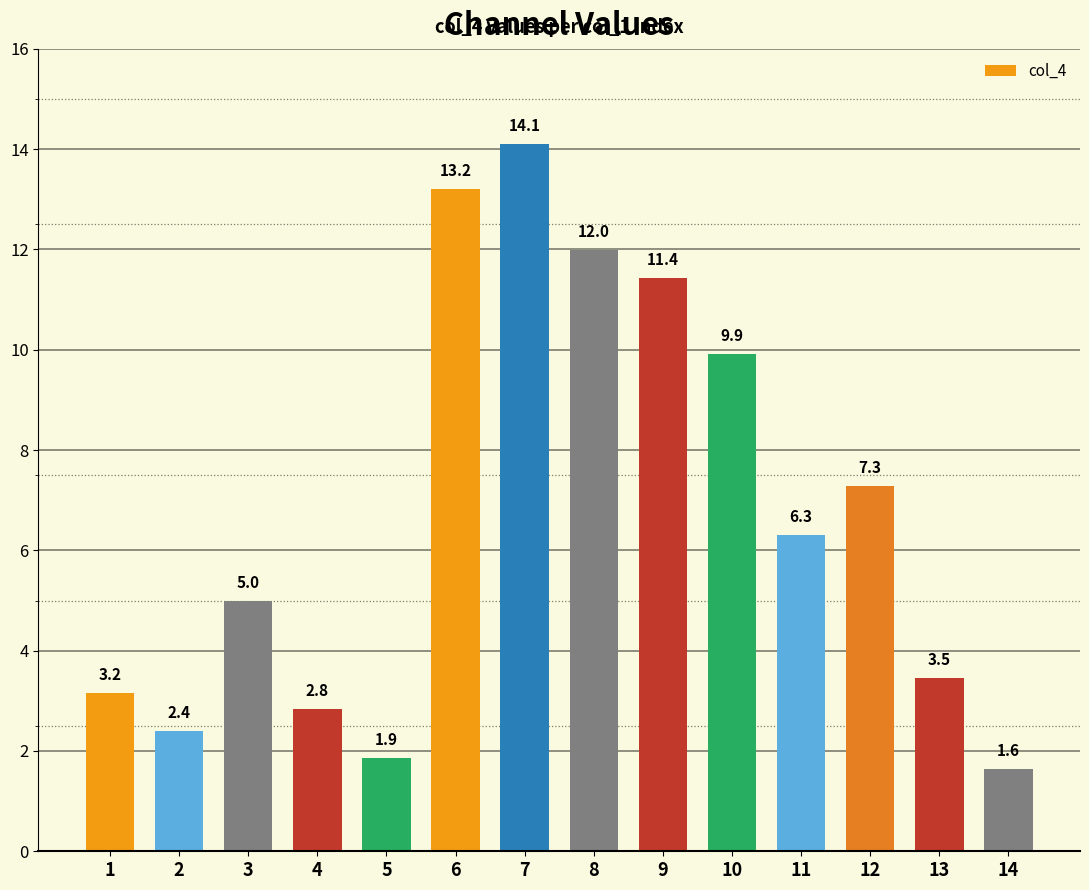

How many bars are there in total?

14